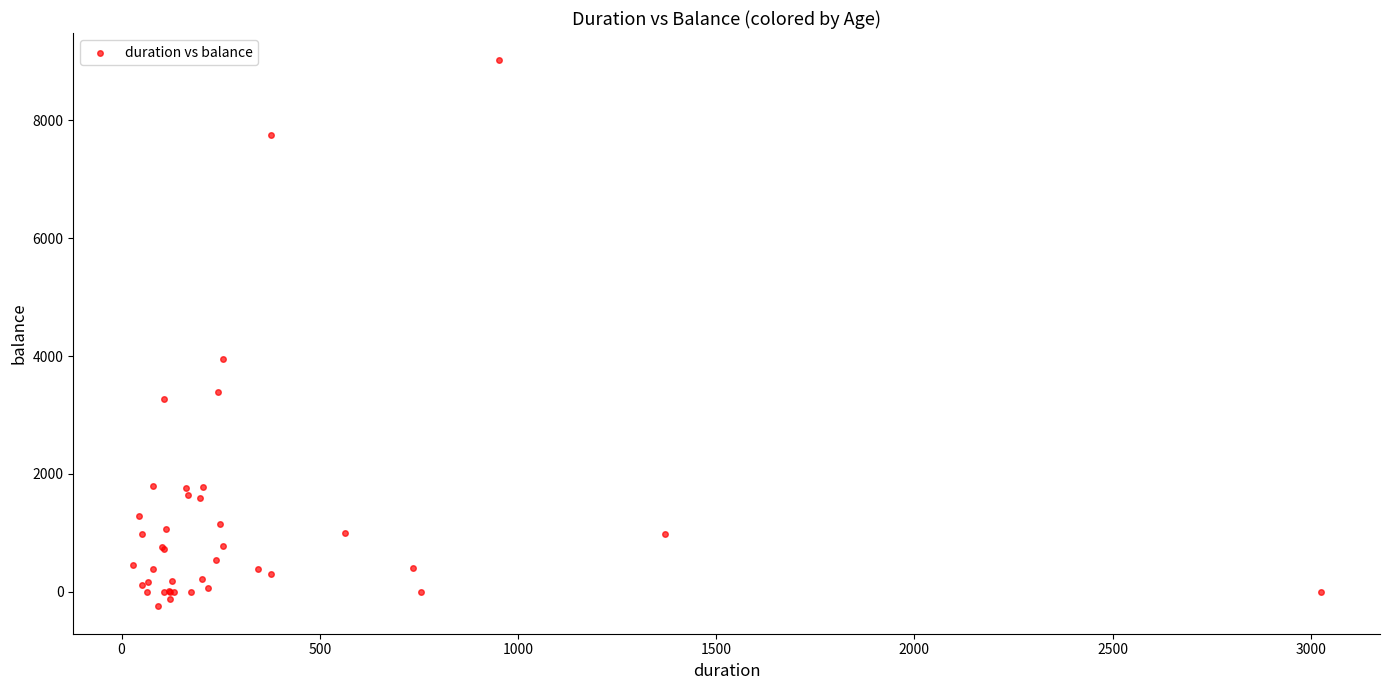

What Y value in the scatter plot is closest to 4385?

3945